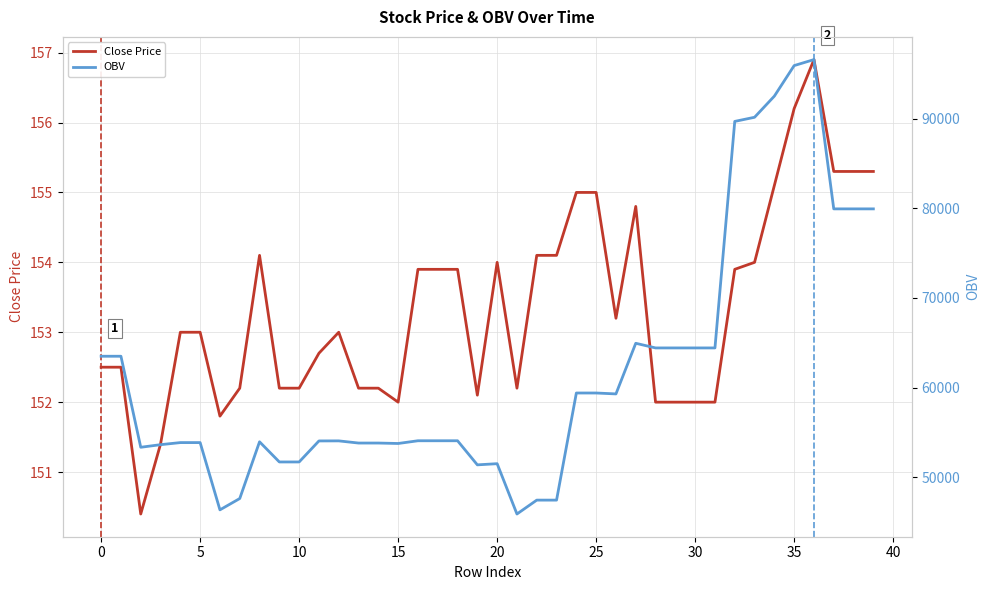

What is the lowest value of the Close Price series?

150.4